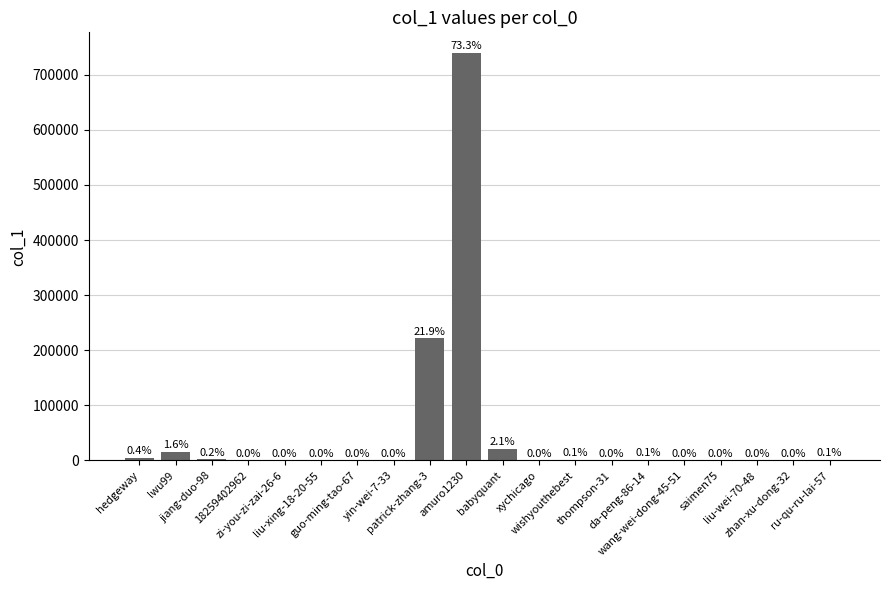

Which has a higher value, thompson-31 or lwu99?

lwu99